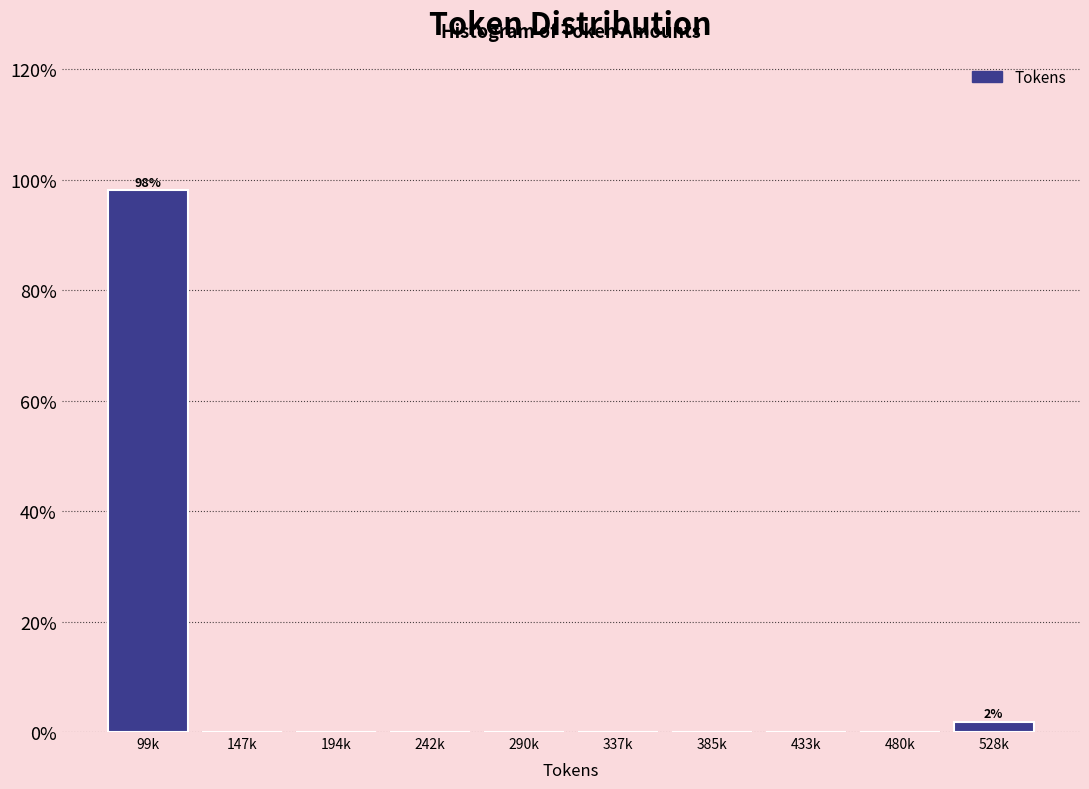

Reading left to right, what are all the values shown in this chart?

99k=98.1	147k=0.0	194k=0.0	242k=0.0	290k=0.0	337k=0.0	385k=0.0	433k=0.0	480k=0.0	528k=1.9